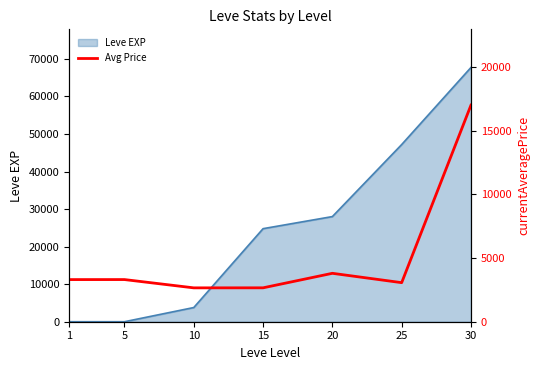

Where is the first local maximum?

5